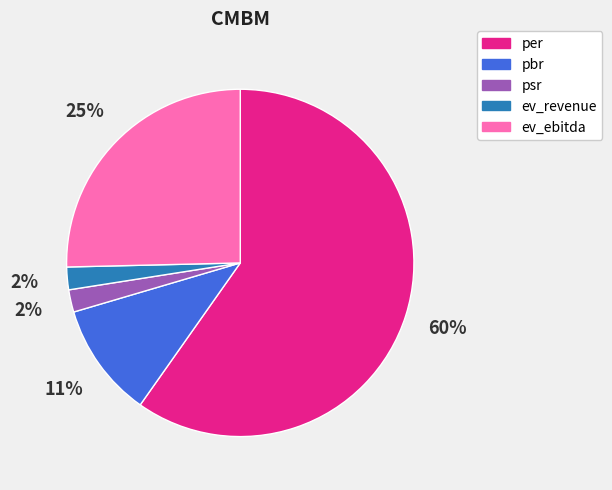

Approximately how many times larger is the value at ev_ebitda compared to per?

0.4